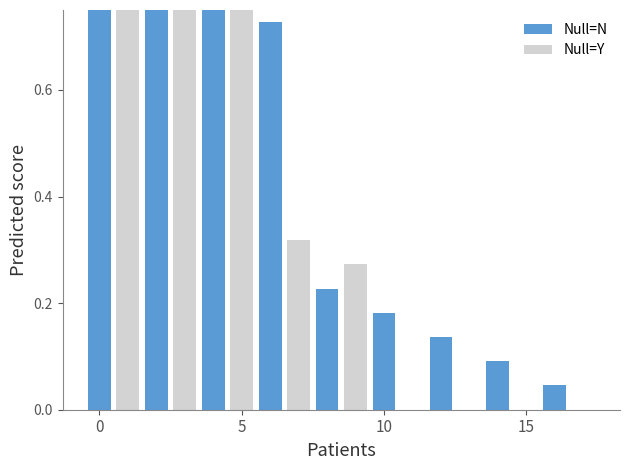

Does the chart contain stacked bars?

No